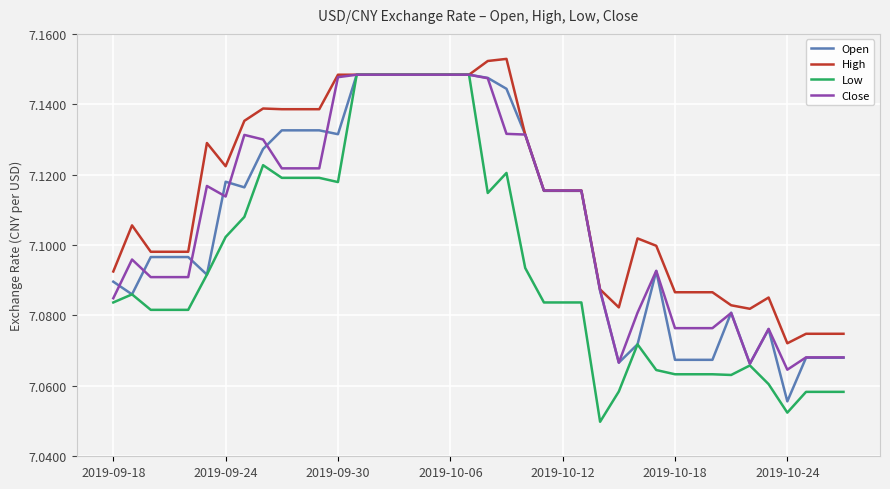

Which series has the widest spread of values?

Low